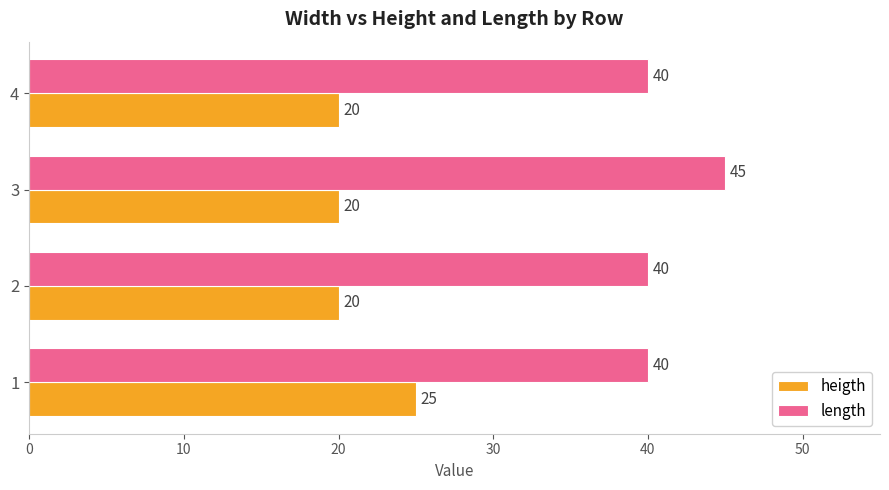

What is the smallest value displayed?

20